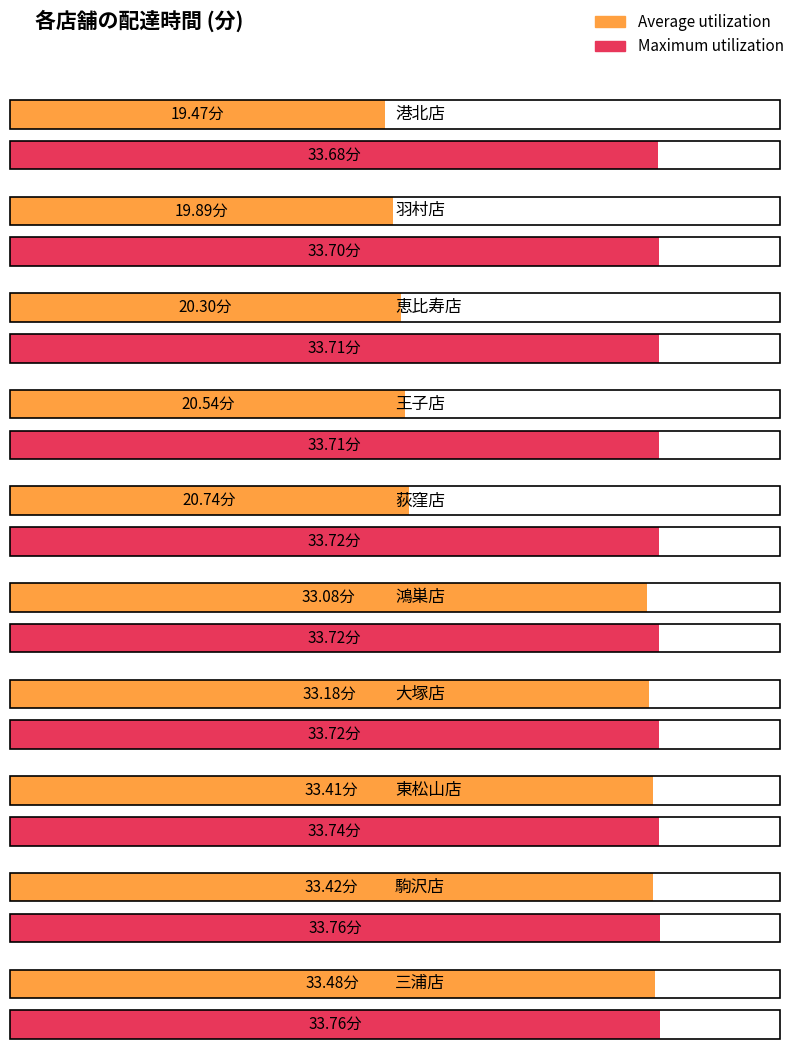

What is the difference between the maximum and minimum values in the Maximum utilization series?

0.1